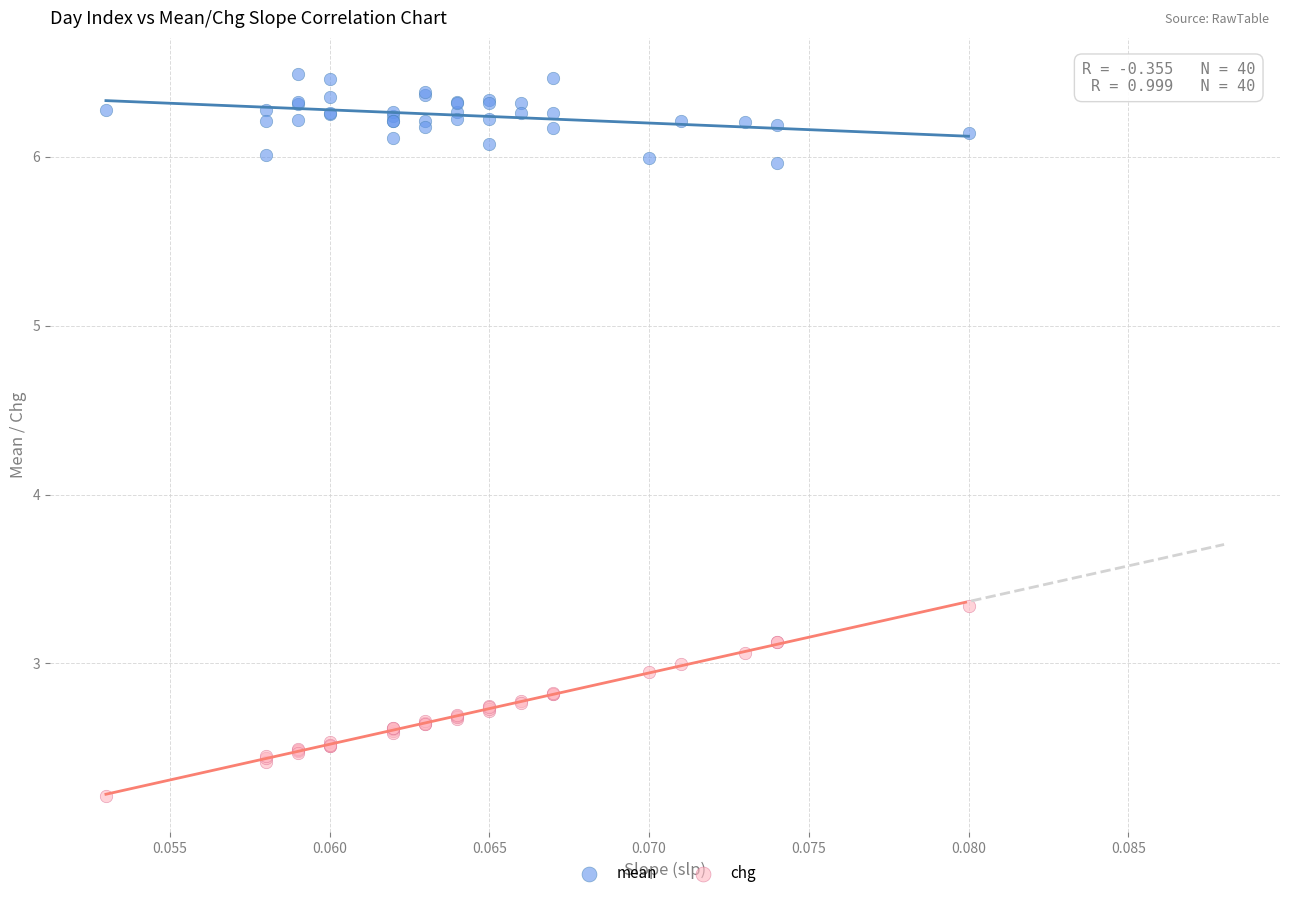

Which series has the largest Y range (max minus min)?

chg